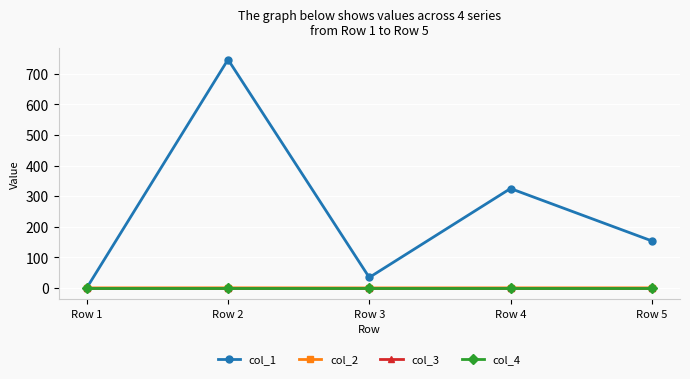

Reading left to right, extract all data points from this chart.

col_1: Row 1=0.0	Row 2=747.0	Row 3=34.0	Row 4=325.0	Row 5=153.8
col_2: Row 1=0.0	Row 2=0.2	Row 3=-0.1	Row 4=0.0	Row 5=0.1
col_3: Row 1=0.0	Row 2=0.0	Row 3=0.0	Row 4=0.0	Row 5=0.0
col_4: Row 1=0.0	Row 2=0.0	Row 3=0.0	Row 4=0.0	Row 5=0.0